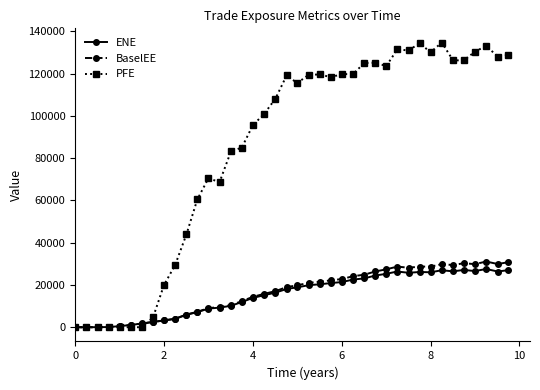

Which series has the widest spread of values?

PFE